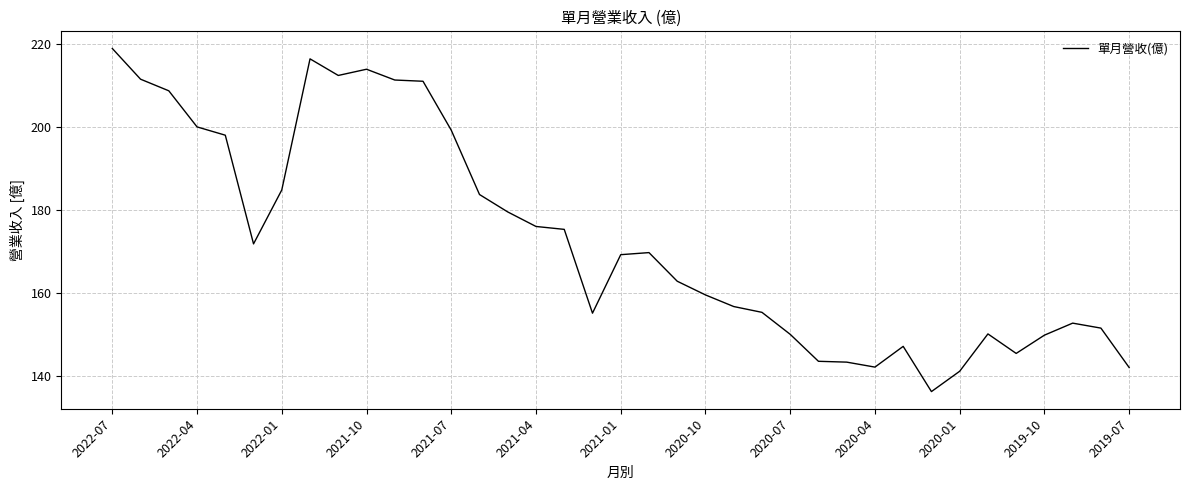

What is the difference between the maximum and minimum values?

82.7